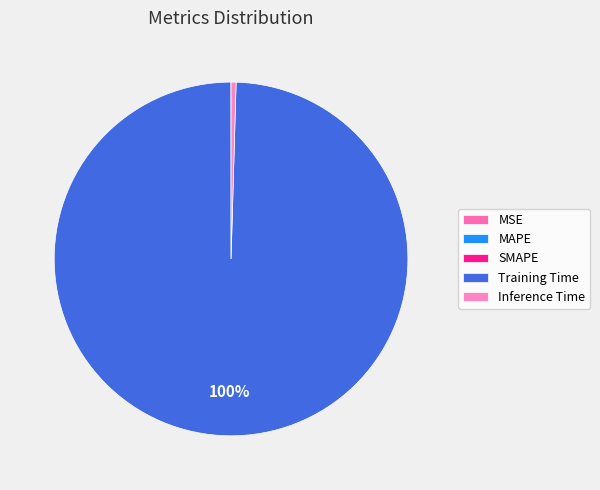

How many slices are in this pie chart?

5